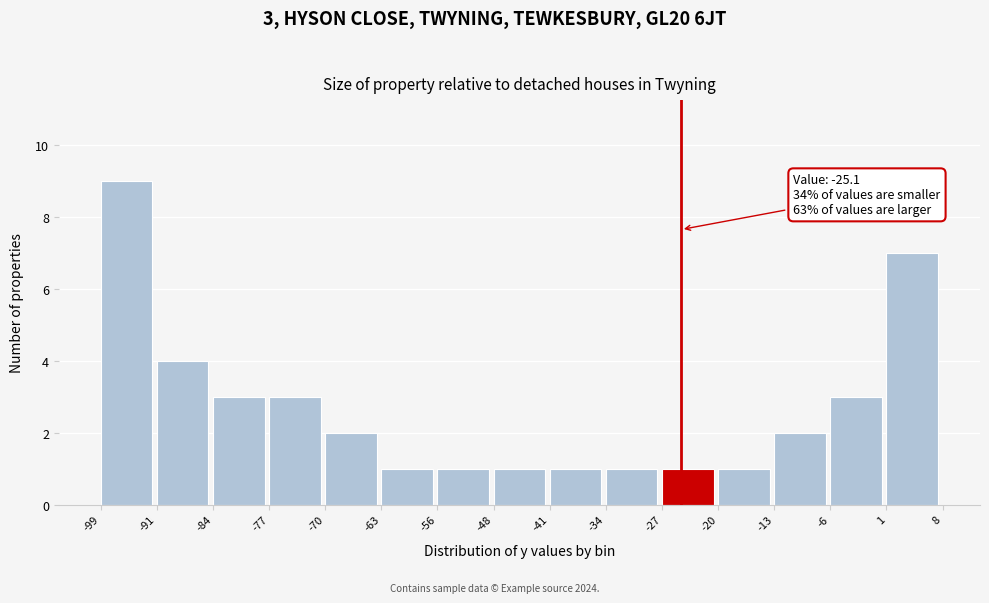

Over which range of the x-axis is the bar tallest?

-99 to -91